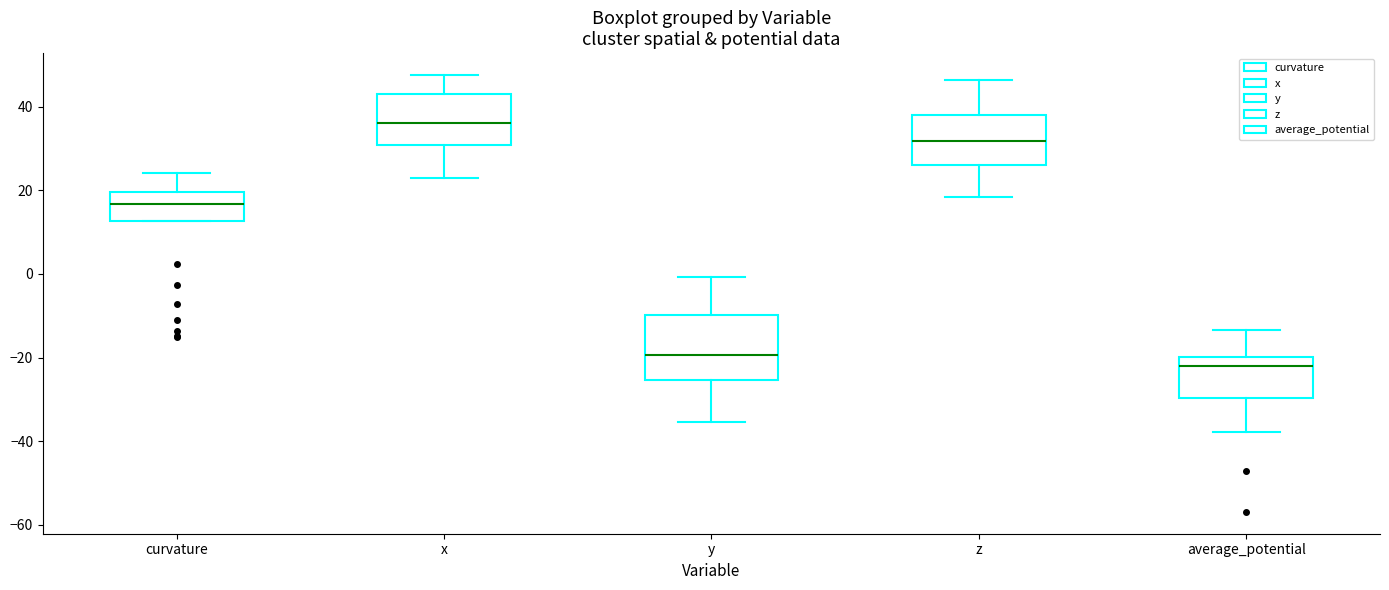

Comparing the boxes themselves (not the whiskers), which one is the tallest?

y